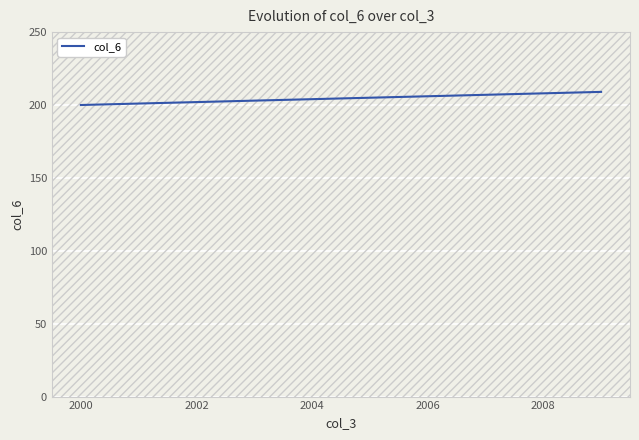

What is the sum of all values?

2045